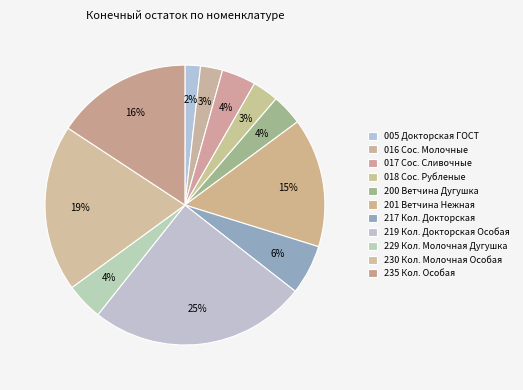

How many slices are in this pie chart?

11